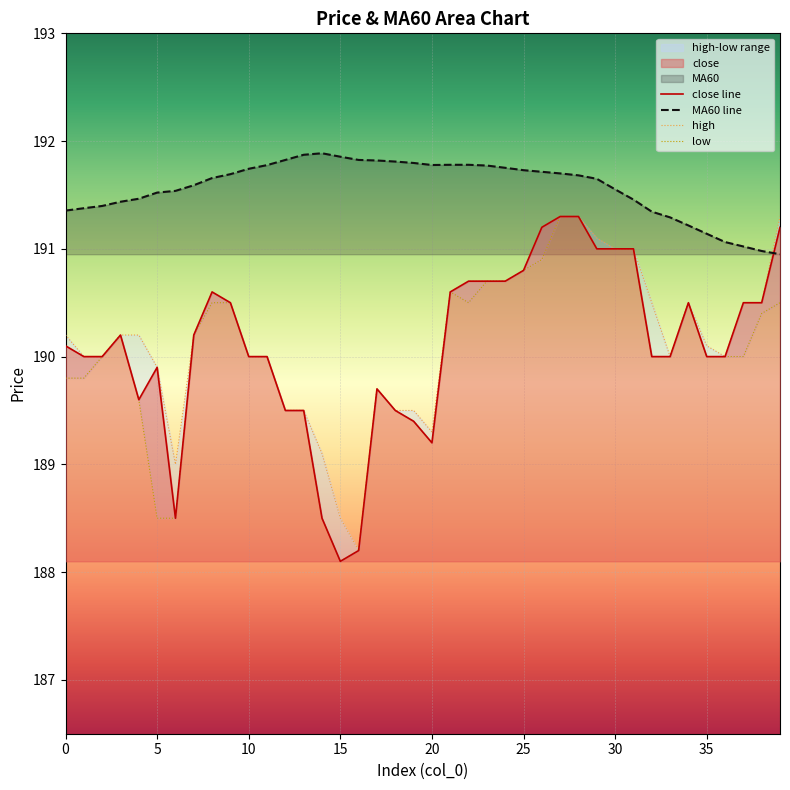

What is the maximum value for close line?

191.3